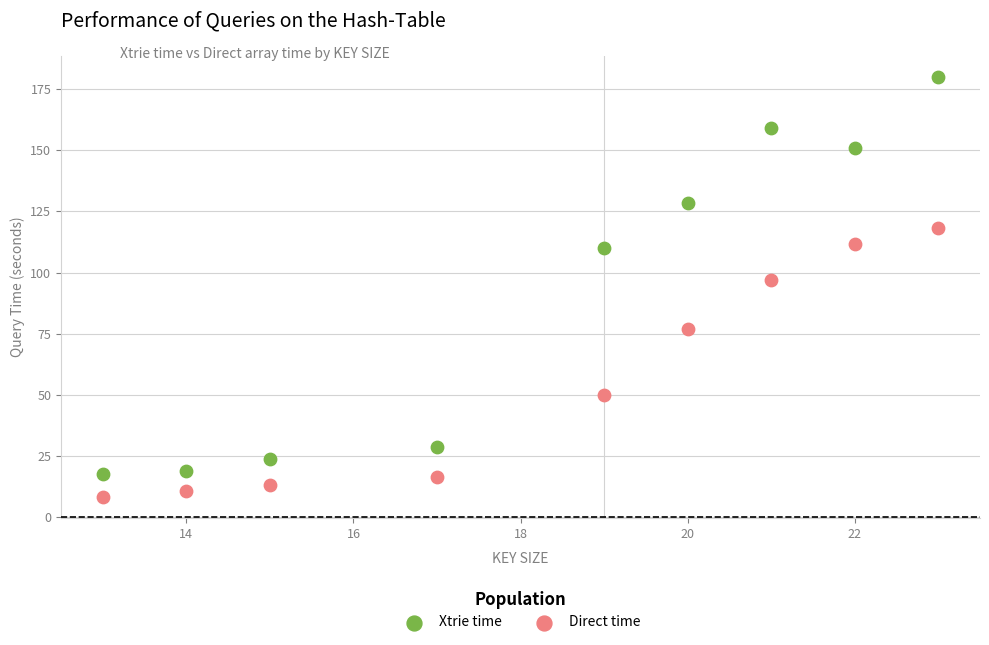

Which series reaches the minimum Y coordinate?

Direct time